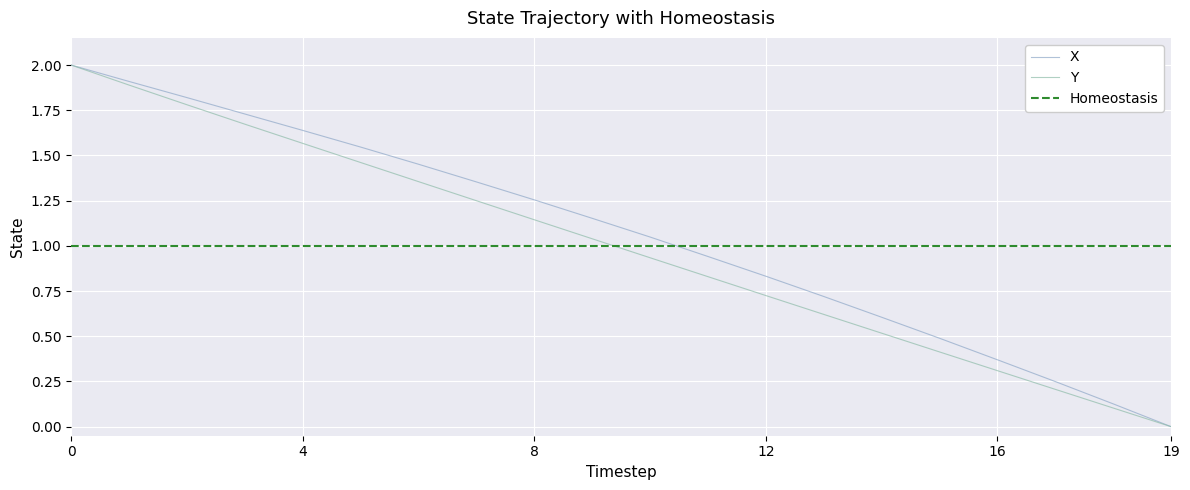

What is the label of the 1st point from the right?

19